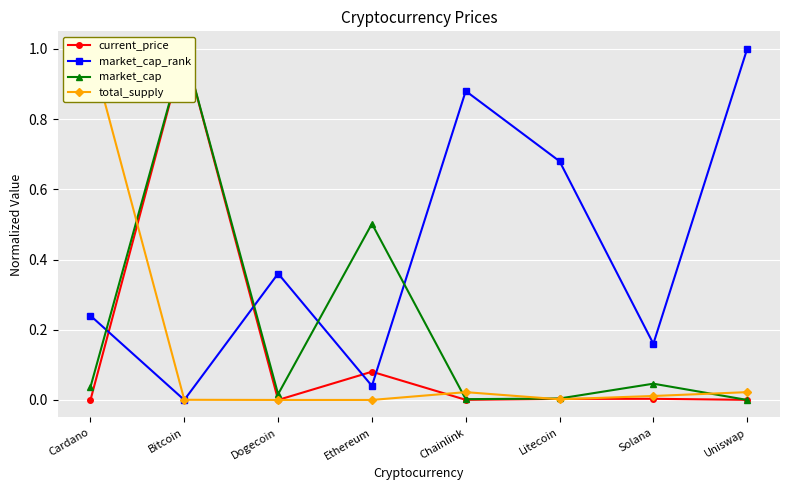

What is the sum of all market_cap_rank values?

3.4